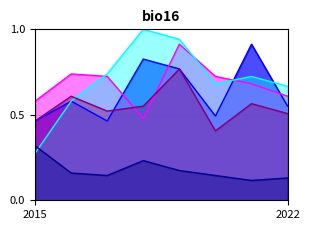

What is the sum of the Garfield Park values at 2018 and 2020?

1.7